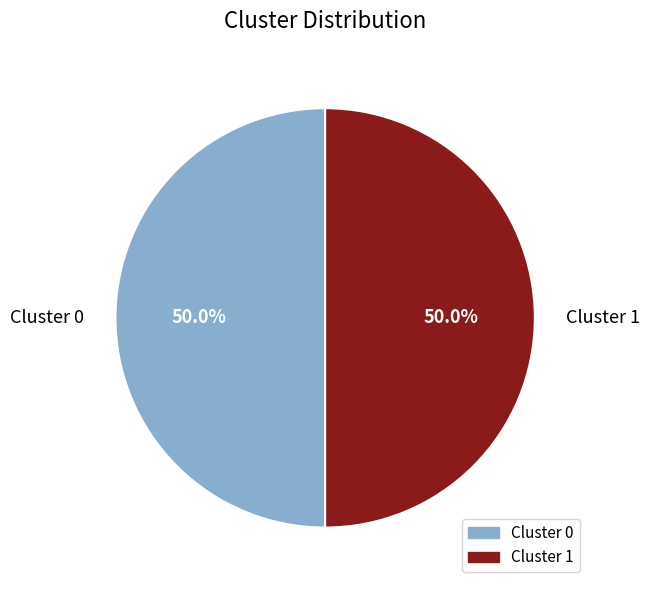

Approximately how many times larger is the value at Cluster 0 compared to Cluster 1?

1.0